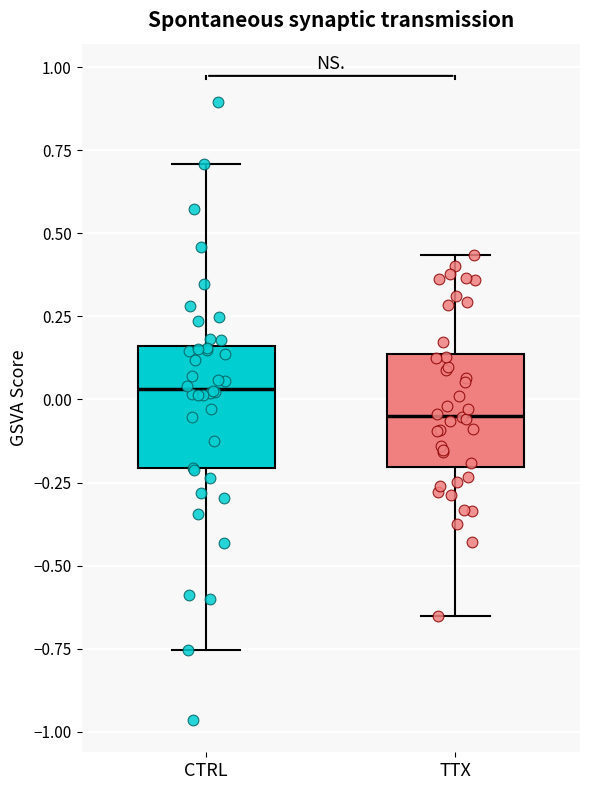

Reading left to right, transcribe this box plot: for each box, give where its median line is, the range the box spans, and where its two whiskers end, as read against the y-axis. The values are not printed on the chart, so give them approximately, as read against the axis.

CTRL: median 0.05, box -0.20 to 0.15, whiskers -0.75 to 0.70
TTX: median -0.05, box -0.20 to 0.15, whiskers -0.65 to 0.45